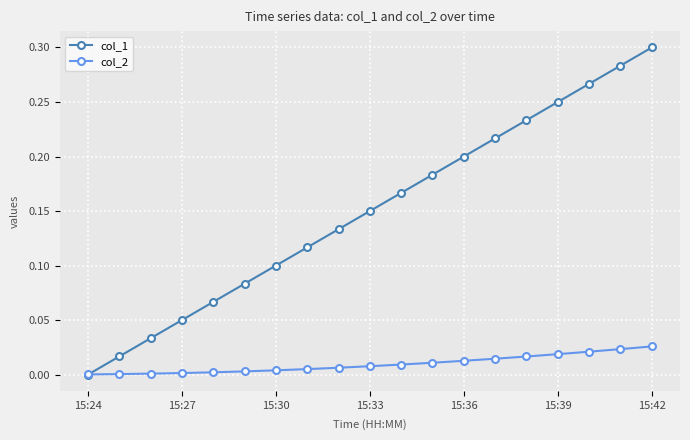

Which series has the widest spread of values?

col_1